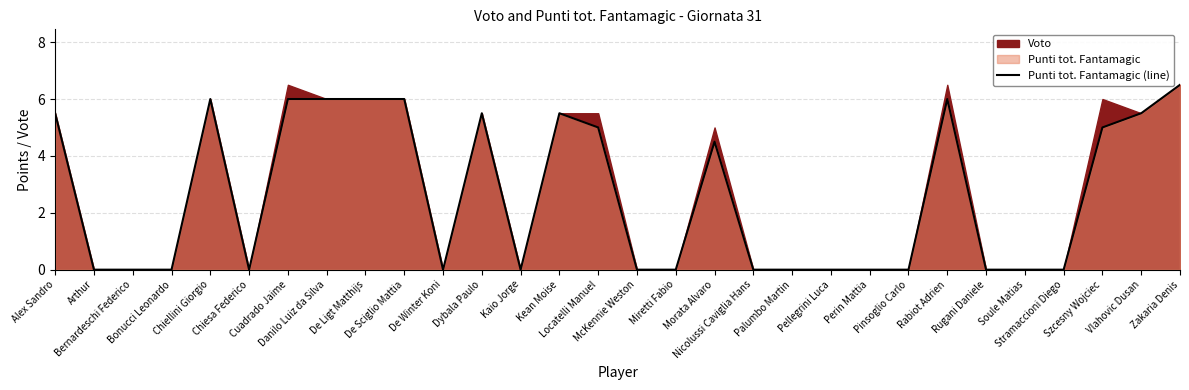

Which has a higher value, De Winter Koni or Dybala Paulo?

Dybala Paulo